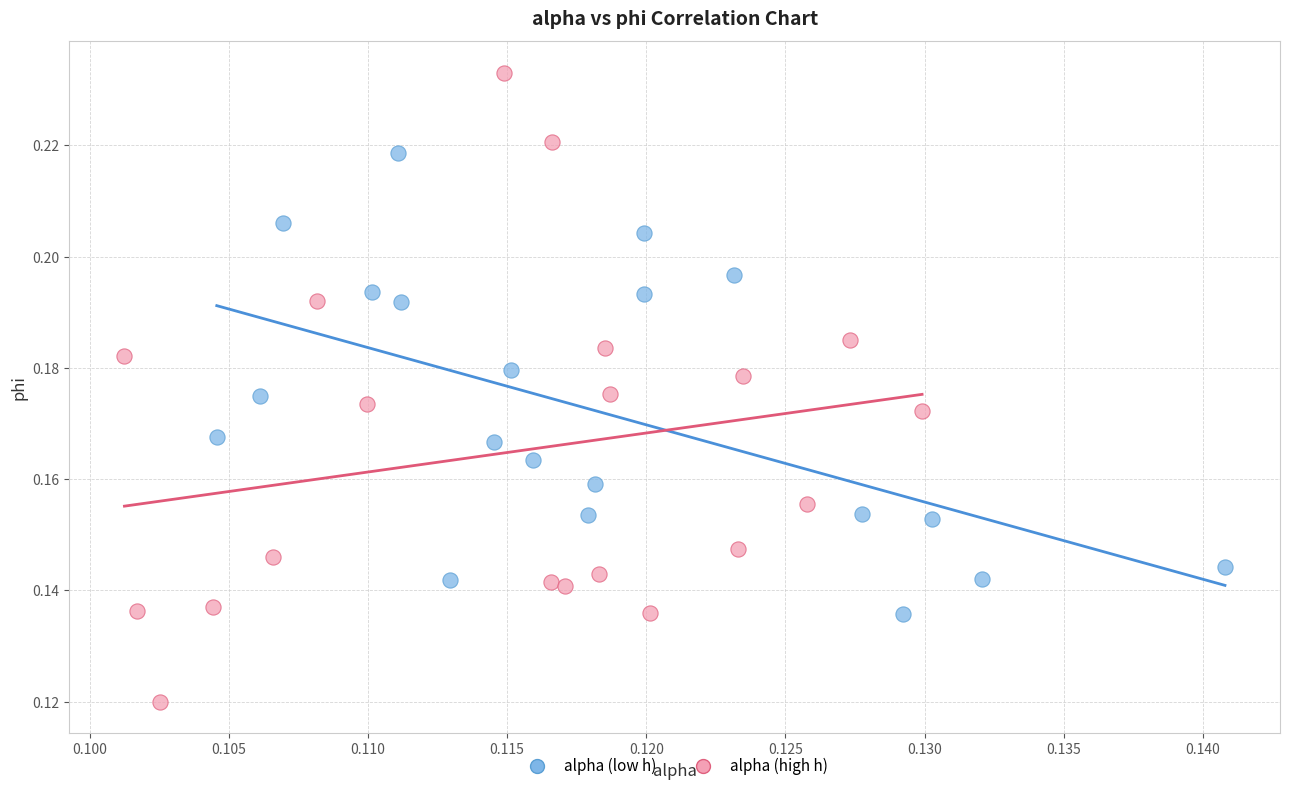

Which series contains the lowest Y value?

alpha (high h)